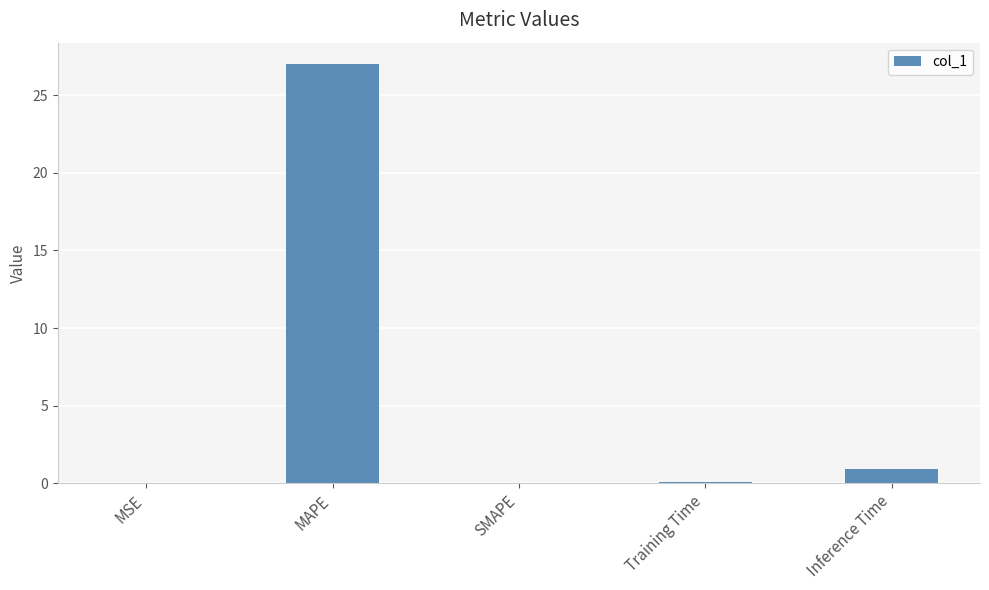

What value does the data have at Inference Time?

0.9